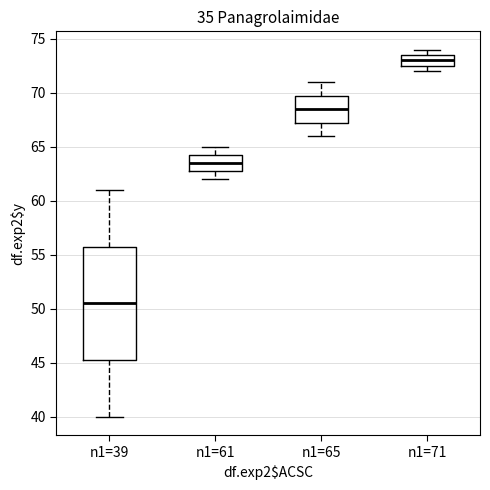

Which box has the highest median line?

n1=71